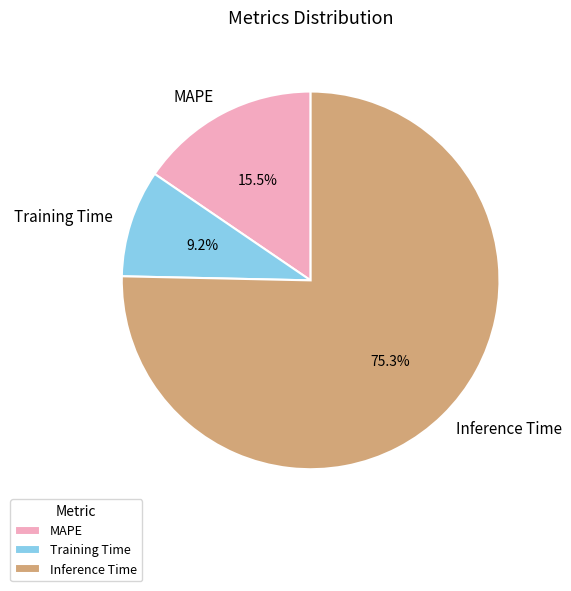

Combined, what portion of the pie is Training Time and MAPE?

24.7%